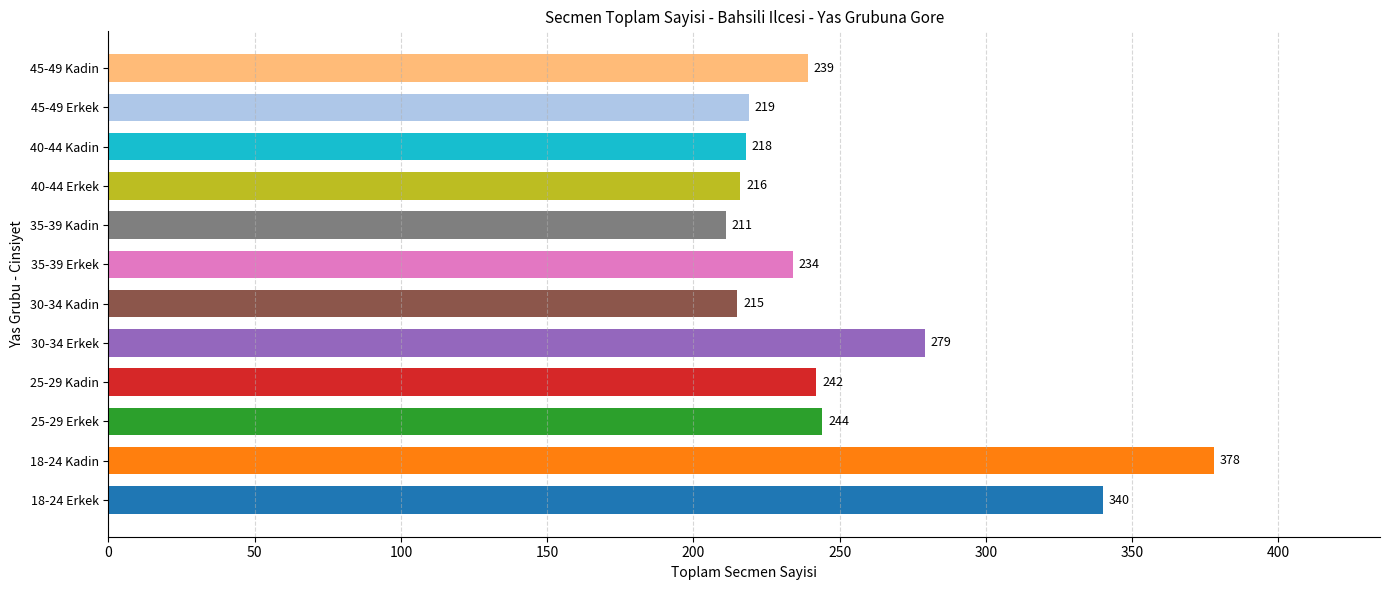

Is it true that the value at 40-44 Erkek is 75?

False